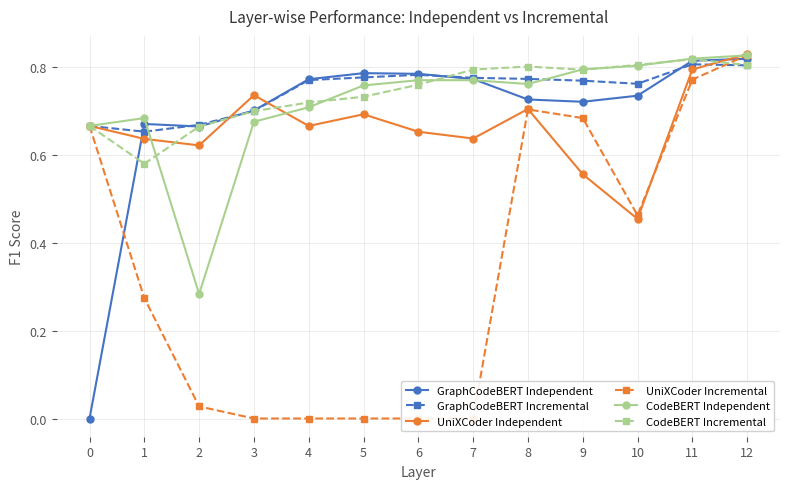

How many times do GraphCodeBERT Independent and GraphCodeBERT Incremental cross each other?

5